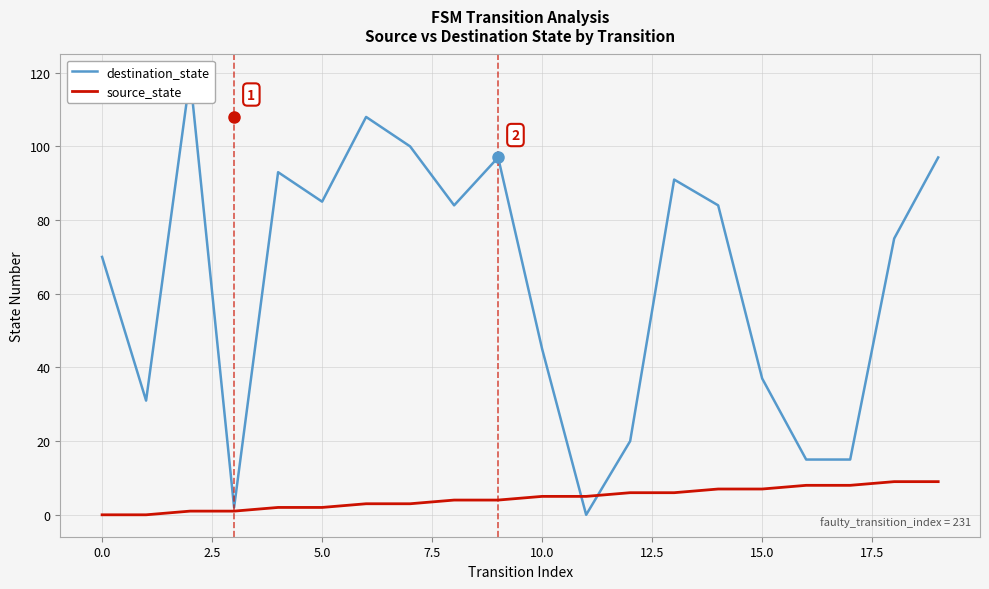

Count the number of data series in this chart.

2